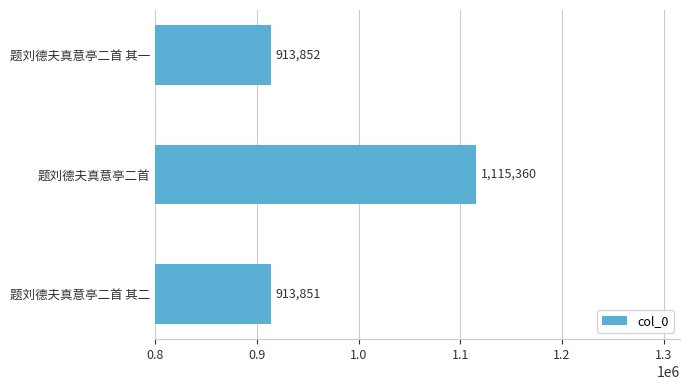

True or false: the data shows 913852 at 题刘德夫真意亭二首 其一.

True